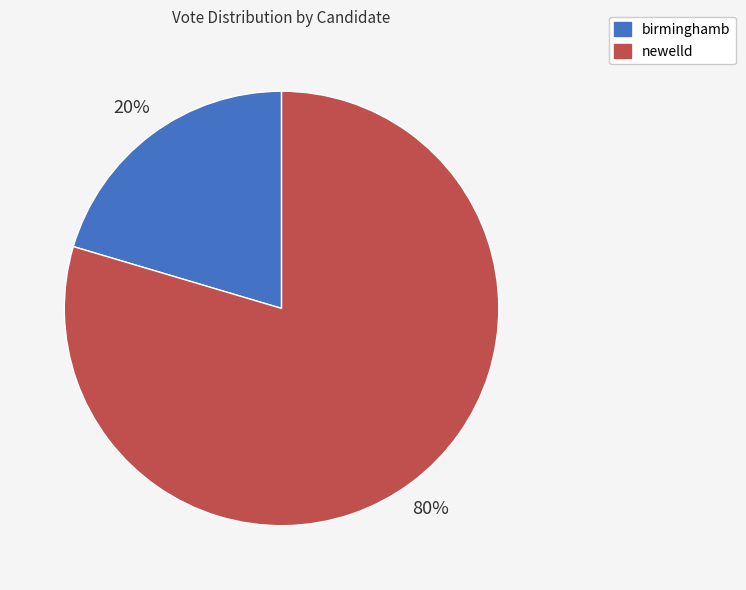

Which slice is the largest?

newelld